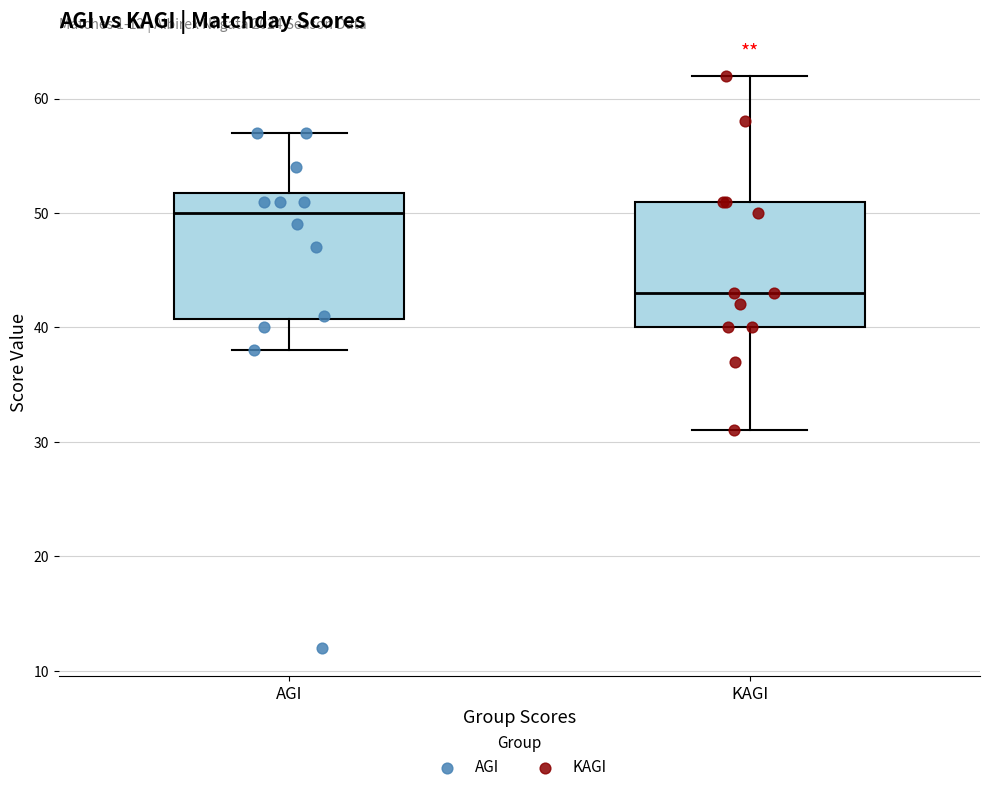

Reading left to right, read every box against the y-axis: the position of its median line, the range the box covers, and the ends of its whiskers. The values are not printed on the chart, so give them approximately, as read against the axis.

AGI: median 50, box 41 to 52, whiskers 38 to 57
KAGI: median 43, box 40 to 51, whiskers 31 to 62